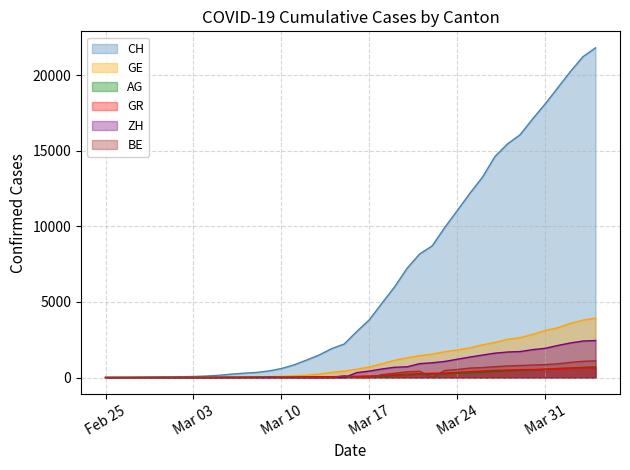

Which series has the largest total across all categories?

CH